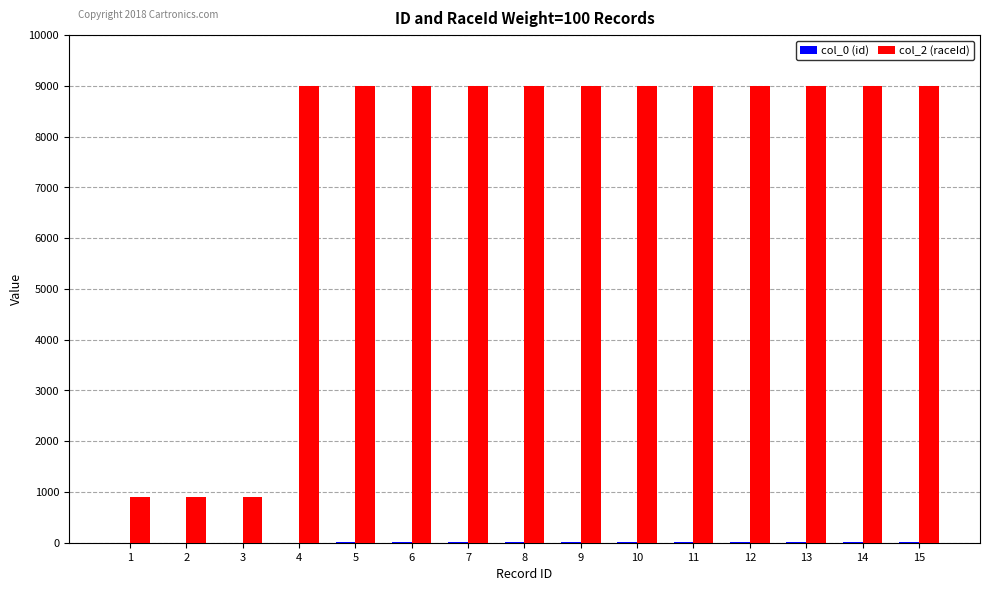

How many distinct data groups are displayed?

2